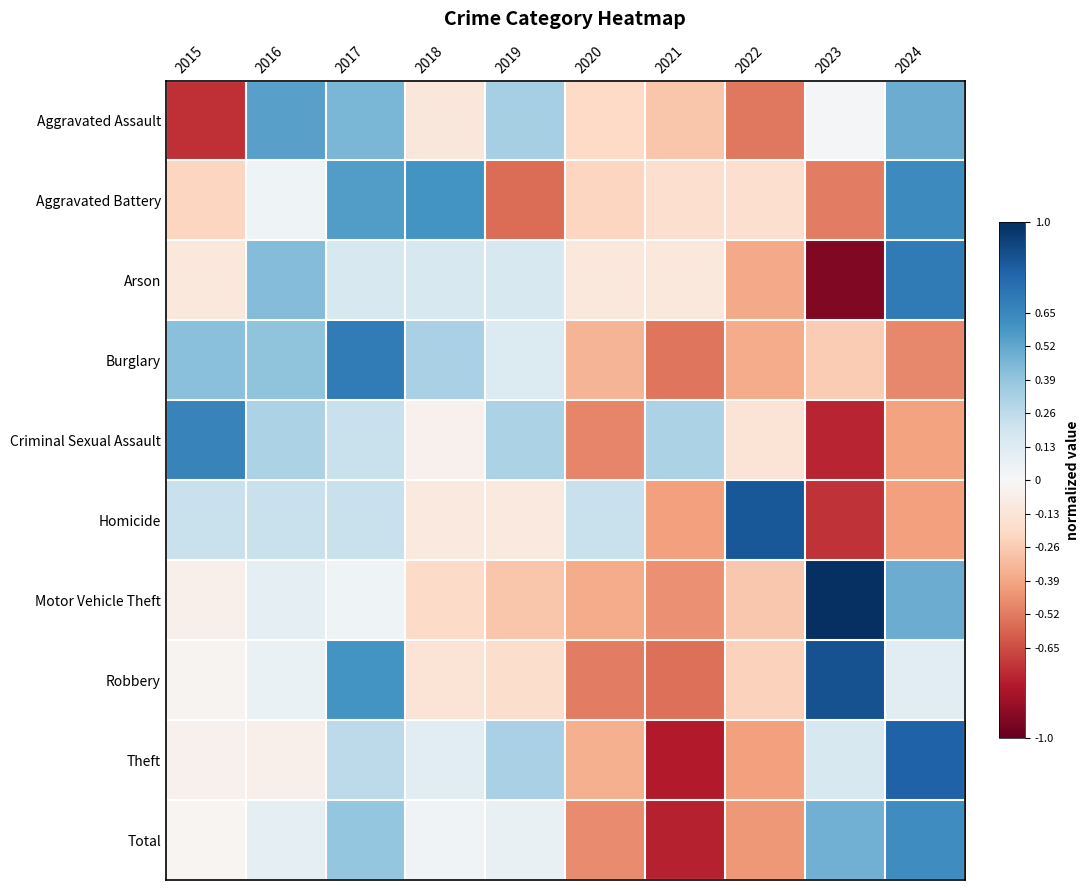

Reading right to left, transcribe all the data shown in this chart.

Aggravated Assault: 2024=0.5	2023=0.0	2022=-0.5	2021=-0.3	2020=-0.2	2019=0.3	2018=-0.1	2017=0.5	2016=0.5	2015=-0.7
Aggravated Battery: 2024=0.6	2023=-0.5	2022=-0.2	2021=-0.2	2020=-0.2	2019=-0.6	2018=0.6	2017=0.6	2016=0.0	2015=-0.2
Arson: 2024=0.7	2023=-0.9	2022=-0.4	2021=-0.1	2020=-0.1	2019=0.2	2018=0.2	2017=0.2	2016=0.4	2015=-0.1
Burglary: 2024=-0.5	2023=-0.3	2022=-0.4	2021=-0.5	2020=-0.3	2019=0.1	2018=0.3	2017=0.7	2016=0.4	2015=0.4
Criminal Sexual Assault: 2024=-0.4	2023=-0.8	2022=-0.1	2021=0.3	2020=-0.5	2019=0.3	2018=-0.0	2017=0.2	2016=0.3	2015=0.7
Homicide: 2024=-0.4	2023=-0.7	2022=0.9	2021=-0.4	2020=0.2	2019=-0.1	2018=-0.1	2017=0.2	2016=0.2	2015=0.2
Motor Vehicle Theft: 2024=0.5	2023=1.0	2022=-0.3	2021=-0.5	2020=-0.4	2019=-0.3	2018=-0.2	2017=0.0	2016=0.1	2015=-0.1
Robbery: 2024=0.1	2023=0.9	2022=-0.2	2021=-0.6	2020=-0.5	2019=-0.2	2018=-0.1	2017=0.6	2016=0.1	2015=-0.0
Theft: 2024=0.8	2023=0.2	2022=-0.4	2021=-0.8	2020=-0.4	2019=0.3	2018=0.1	2017=0.3	2016=-0.0	2015=-0.0
Total: 2024=0.6	2023=0.5	2022=-0.4	2021=-0.8	2020=-0.5	2019=0.1	2018=0.0	2017=0.4	2016=0.1	2015=-0.0